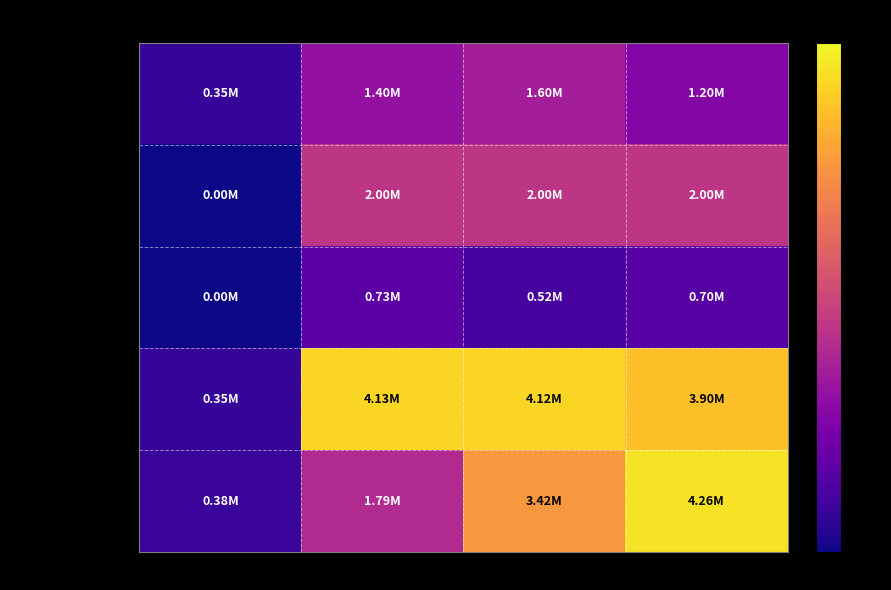

Reading left to right, what are all the values shown in this chart?

Coop/BigC/Lotte: Week 1=351000.0	Week 2=1400000.0	Week 3=1600000.0	Week 4=1200000.0
HT South: Week 1=0.0	Week 2=2000000.0	Week 3=2000000.0	Week 4=2000000.0
HT North: Week 1=0.0	Week 2=729000.0	Week 3=520000.0	Week 4=700000.0
Total MT Plan: Week 1=351000.0	Week 2=4129000.0	Week 3=4120000.0	Week 4=3900000.0
Total MT Act: Week 1=376961.9	Week 2=1793632.9	Week 3=3417968.8	Week 4=4257963.1